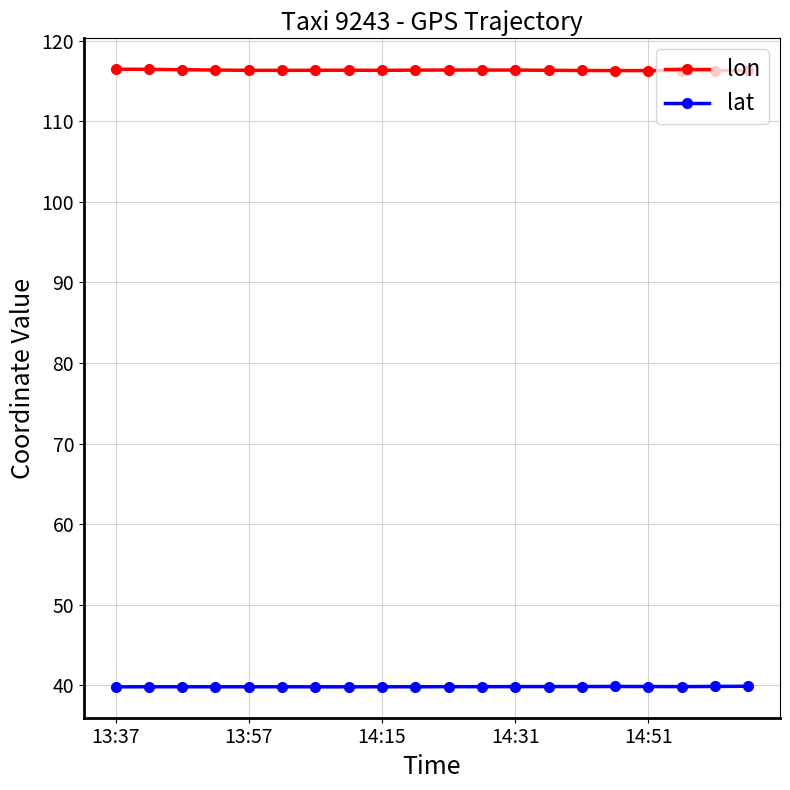

Which series has the largest total across all categories?

lon